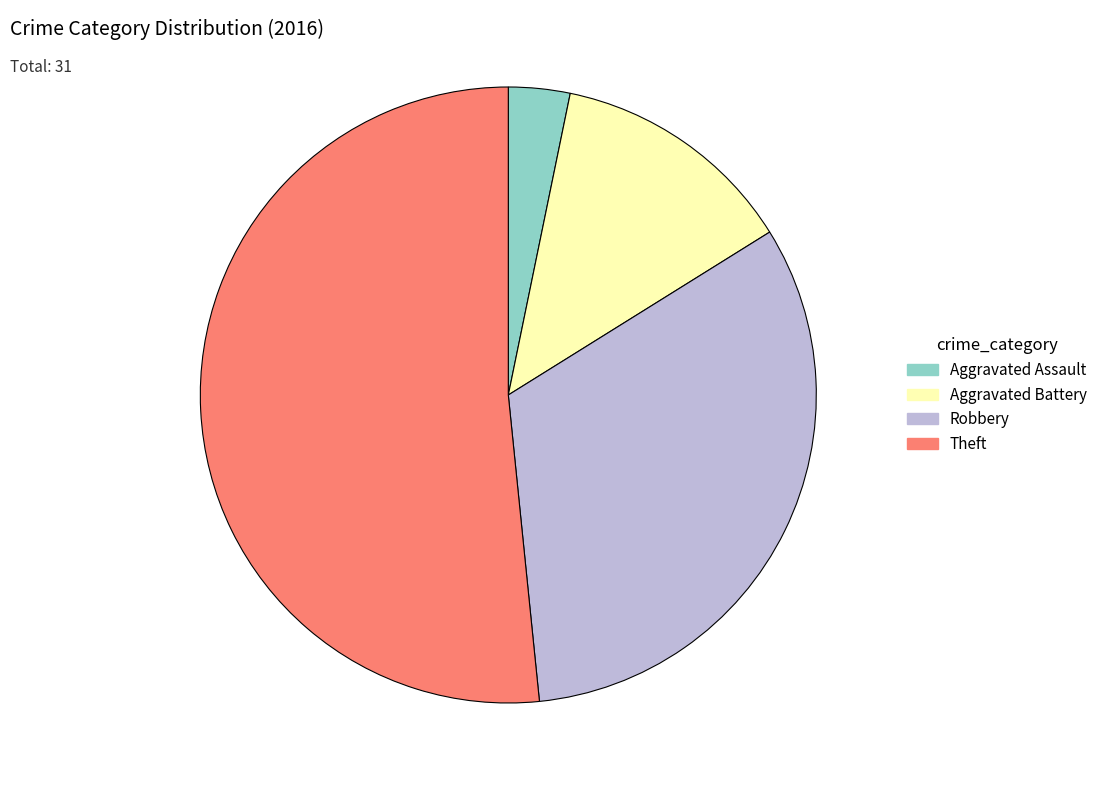

What is the ratio of the value at Aggravated Battery to the value at Aggravated Assault?

4.0